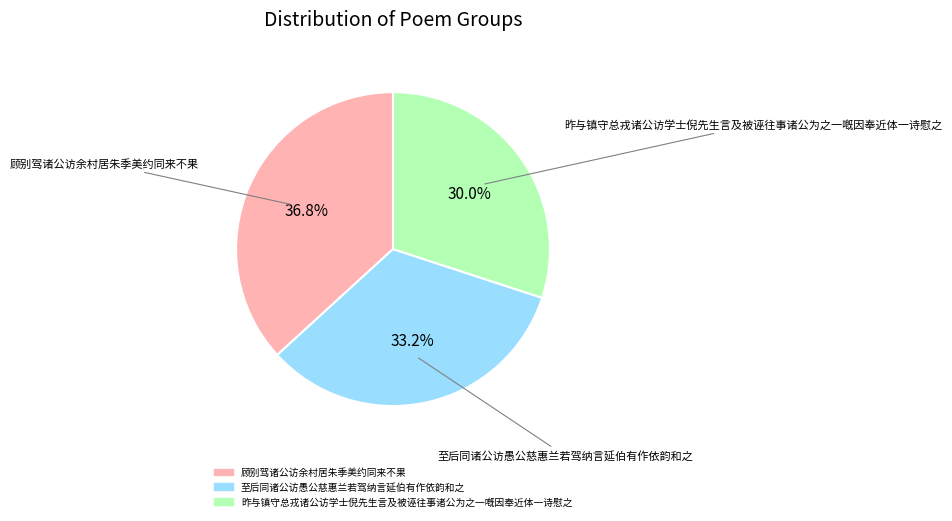

Between 昨与镇守总戎诸公访学士倪先生言及被诬往事诸公为之一嘅因奉近体一诗慰之 and 顾别驾诸公访余村居朱季美约同来不果, which is larger?

顾别驾诸公访余村居朱季美约同来不果